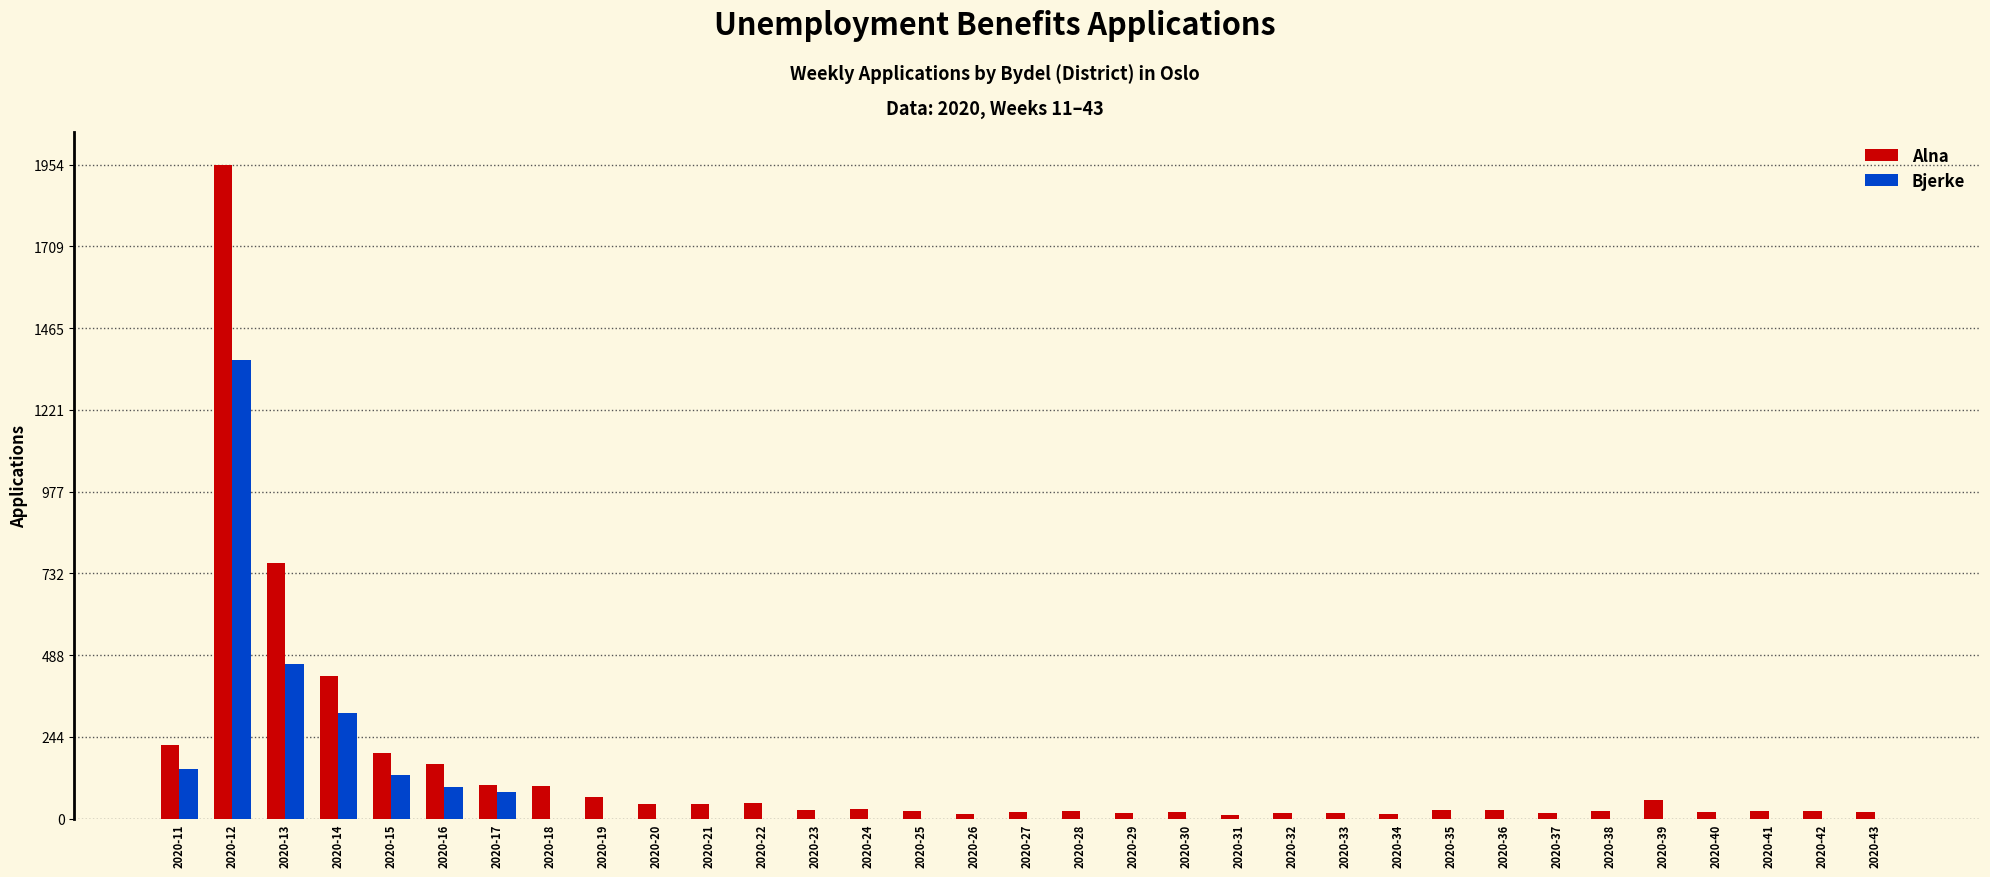

What is the sum of all Alna values?

4583